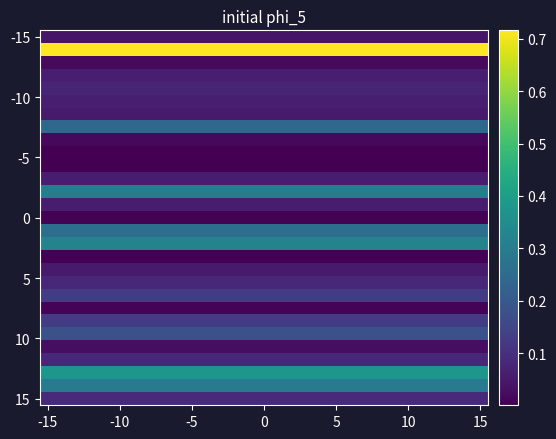

Which series has the largest range (max minus min)?

-15